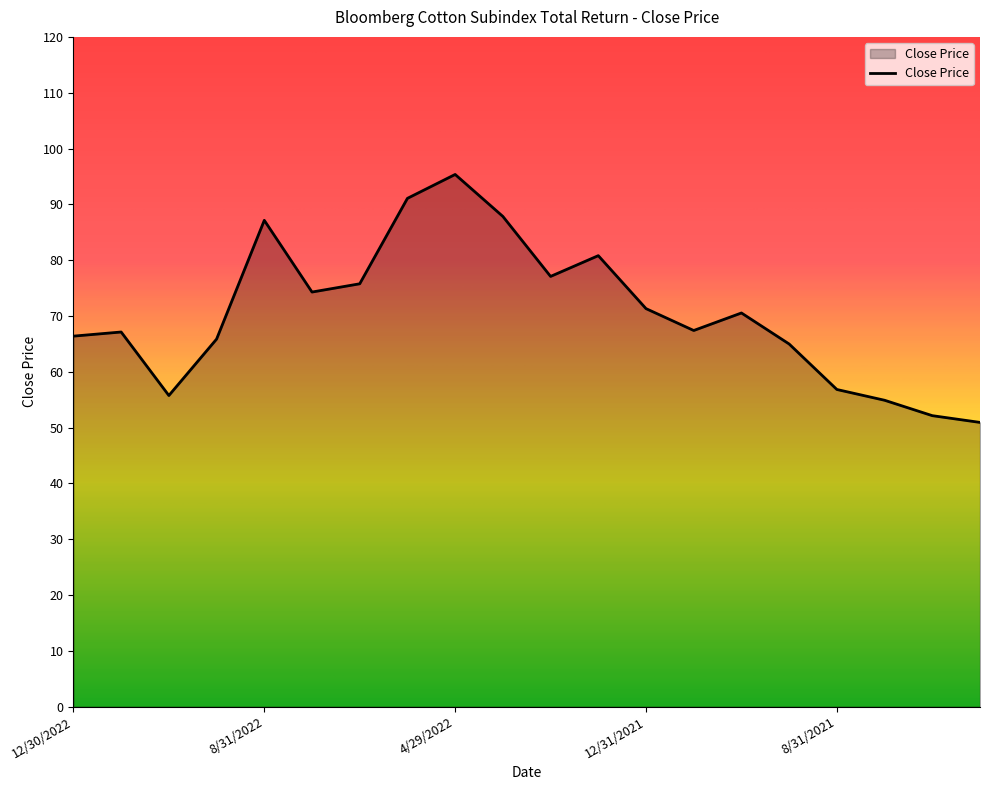

Does the chart display data point markers on the line(s)?

No